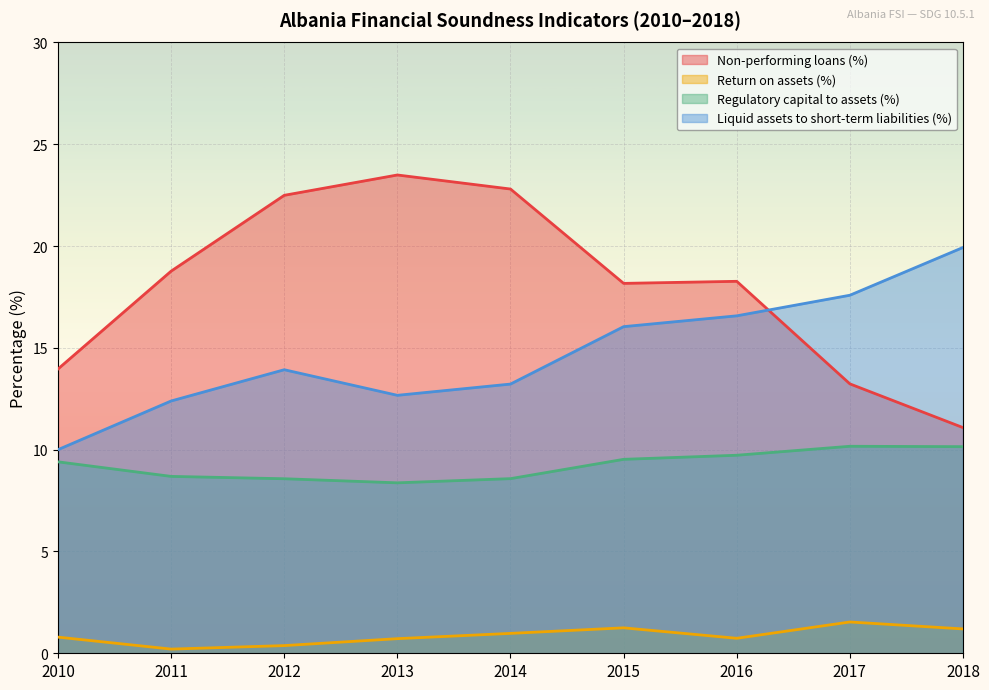

Where do Non-performing loans (%) and Liquid assets to short-term liabilities (%) first cross each other?

2016 and 2017